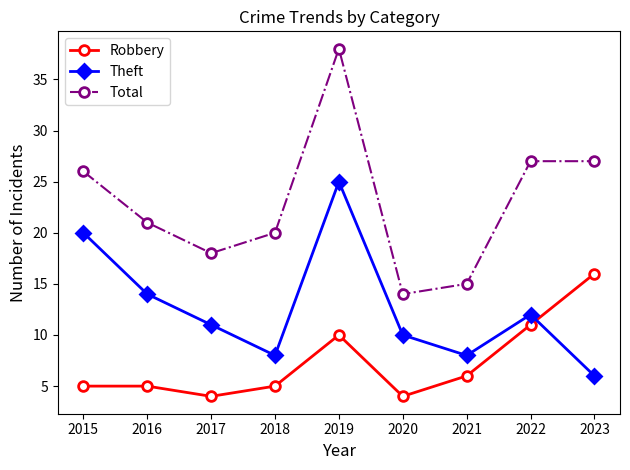

How many distinct data groups are displayed?

3